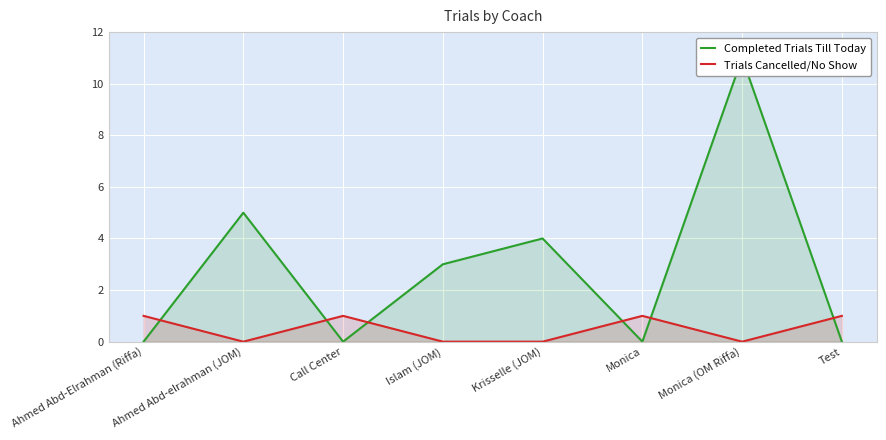

At which category does Completed Trials Till Today reach its first local valley?

Call Center